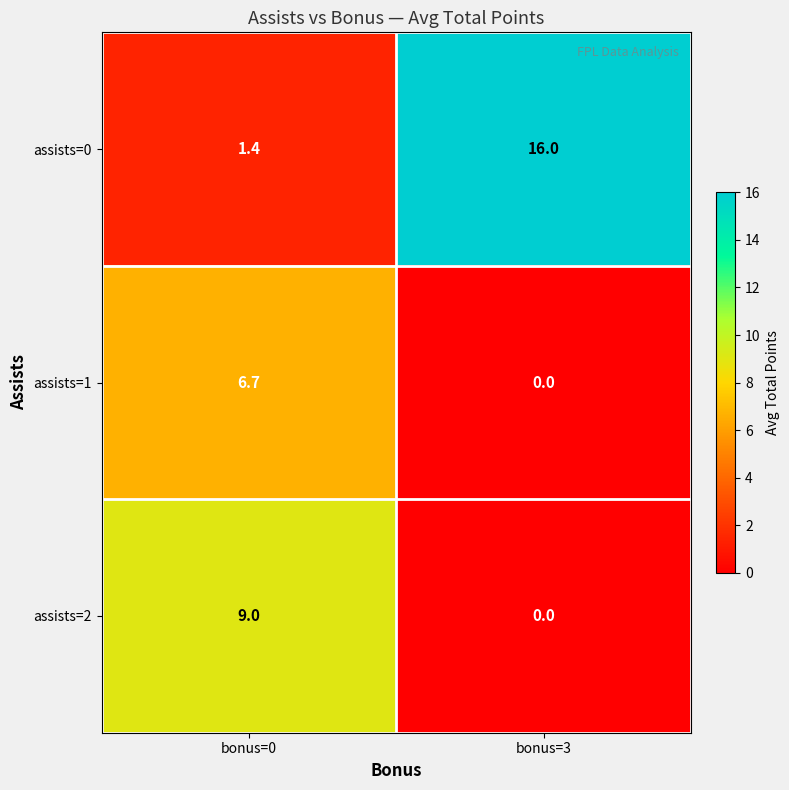

Which label corresponds to the smallest value in the chart?

bonus=3